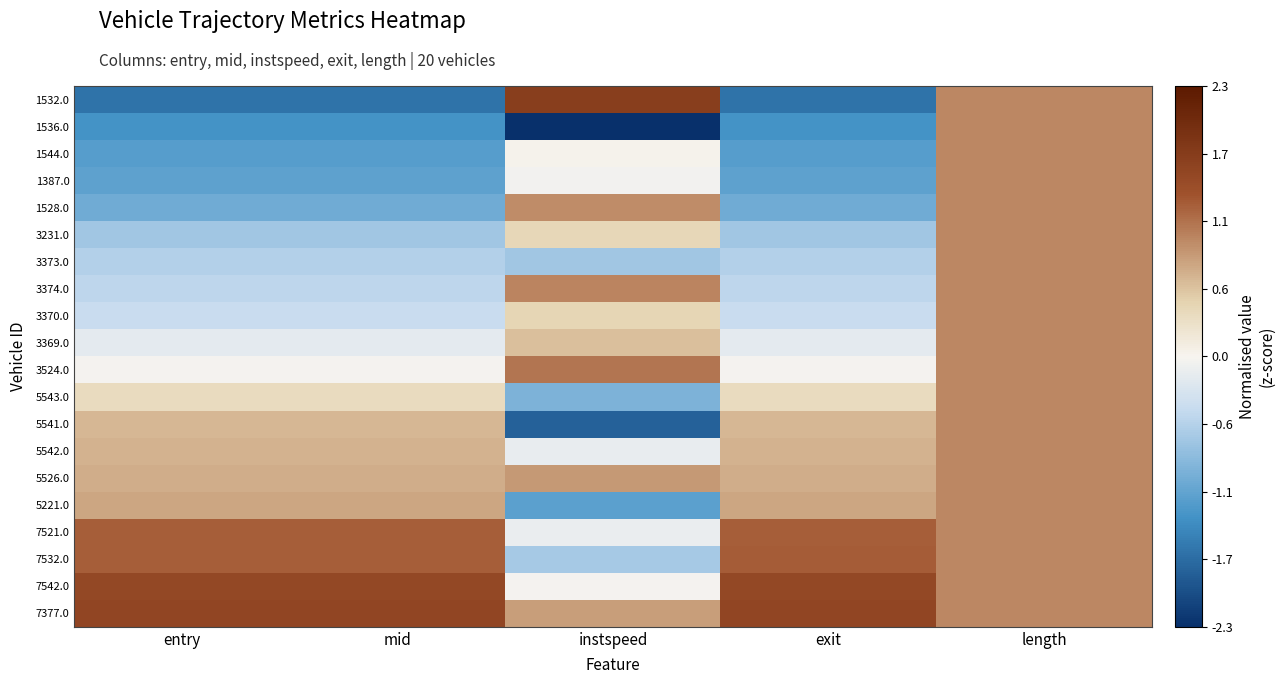

What is the greatest value displayed?

1.7